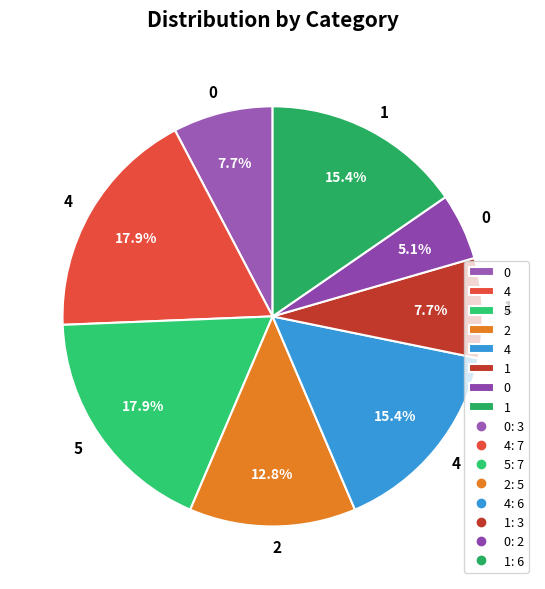

To the nearest percent, what is the difference between the largest and smallest slice percentages?

13%